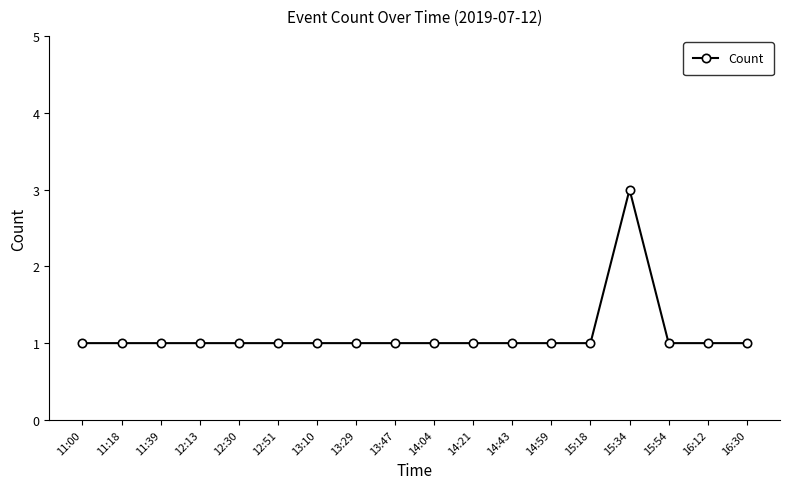

Count the values in the range 1 to 2.

17